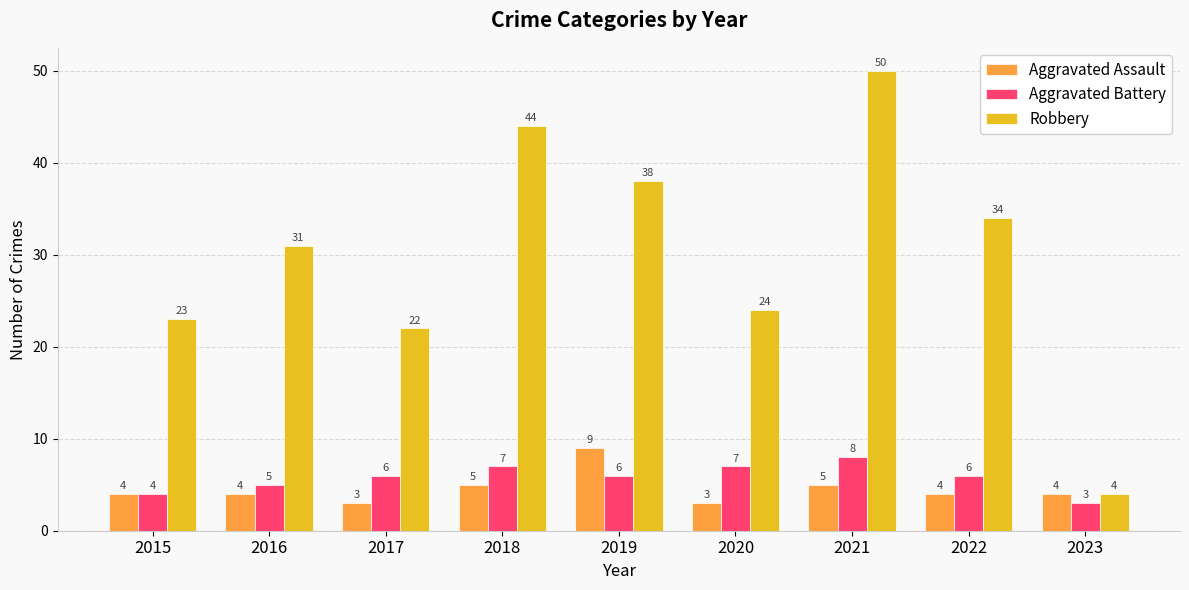

What is the value of the Aggravated Assault bar at the 8th from the left?

4